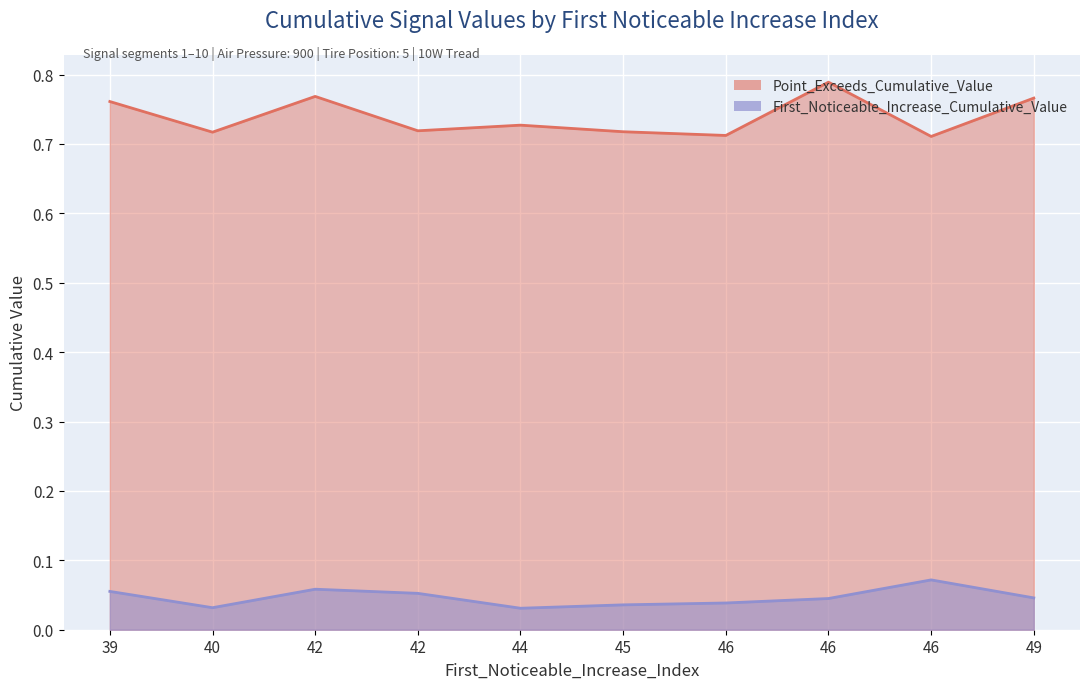

Reading left to right, transcribe all the data shown in this chart.

First_Noticeable_Increase_Cumulative_Value: 39=0.1	40=0.0	42=0.1	42=0.1	44=0.0	45=0.0	46=0.0	46=0.0	46=0.1	49=0.0
Point_Exceeds_Cumulative_Value: 39=0.8	40=0.7	42=0.8	42=0.7	44=0.7	45=0.7	46=0.7	46=0.8	46=0.7	49=0.8